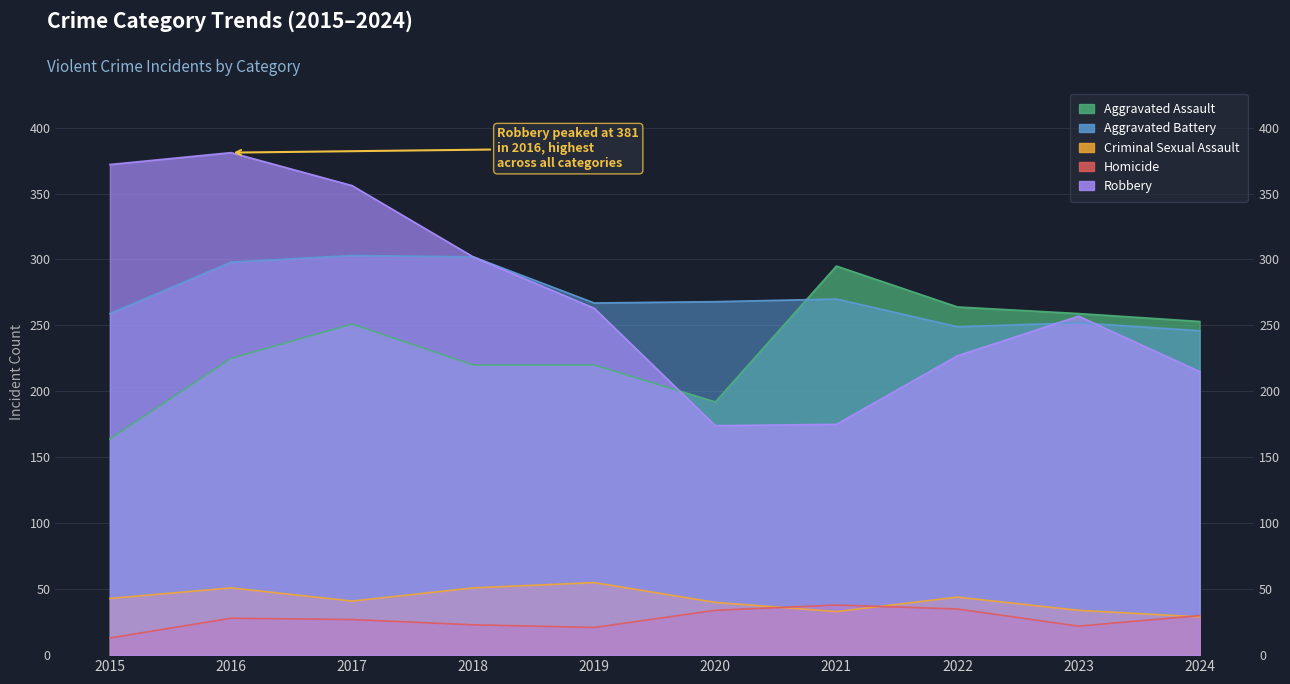

Is it true that Homicide equals 38 at 2021?

True